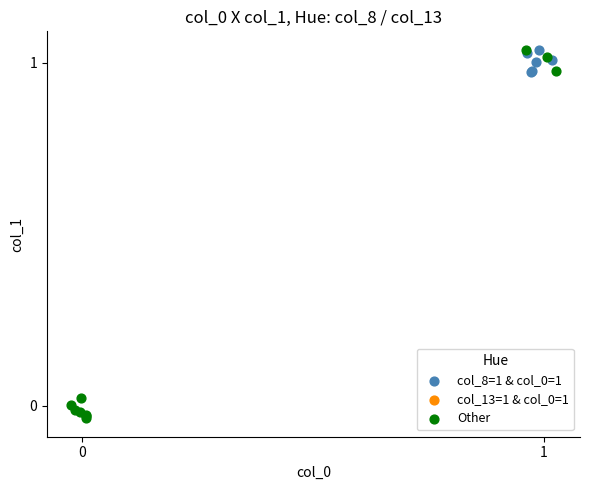

Which series has the widest spread of Y values?

Other